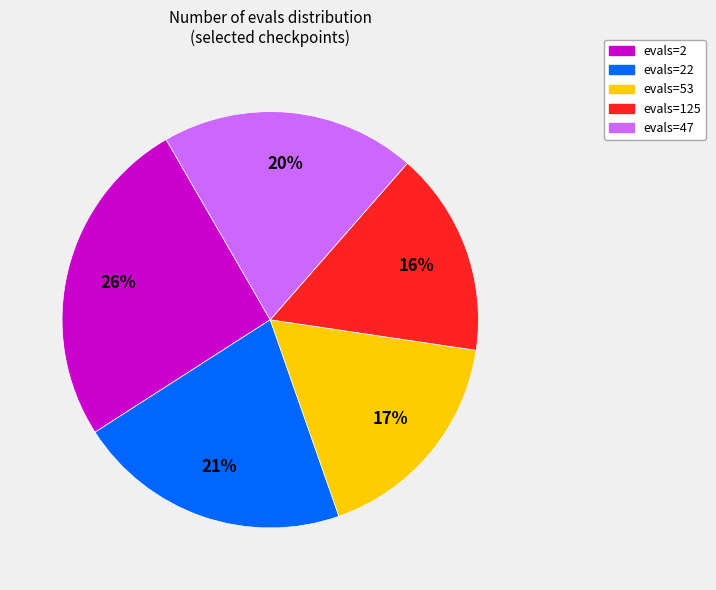

Which category has the biggest portion of the pie?

evals=2